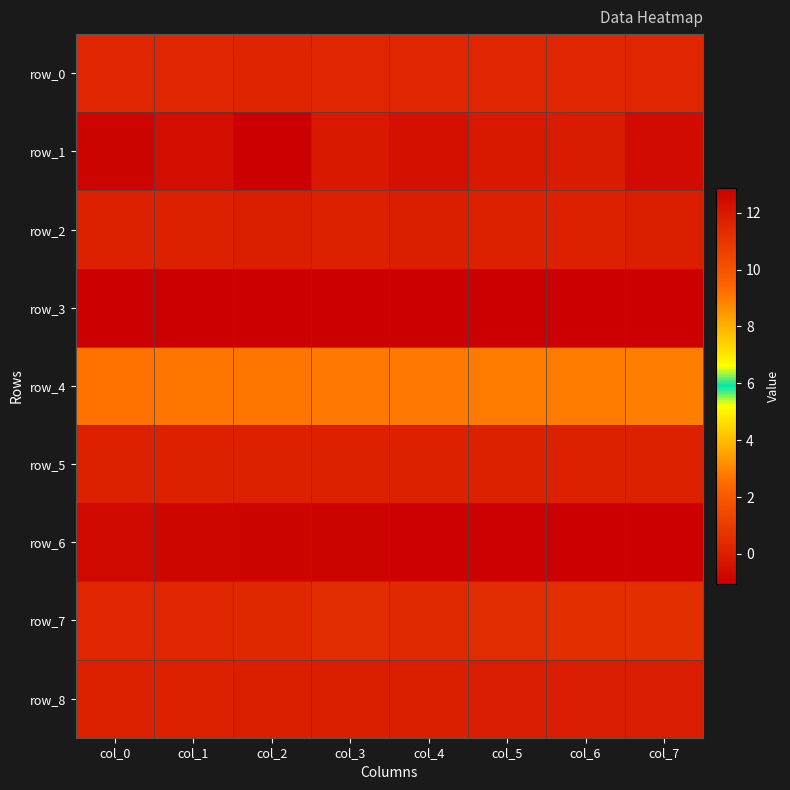

Reading right to left, what are all the values shown in this chart?

row_0: col_7=0.3	col_6=0.3	col_5=0.3	col_4=0.3	col_3=0.3	col_2=0.2	col_1=0.3	col_0=0.3
row_1: col_7=-0.6	col_6=-0.1	col_5=-0.1	col_4=-0.4	col_3=-0.2	col_2=-1.1	col_1=-0.6	col_0=-0.9
row_2: col_7=0.0	col_6=0.0	col_5=0.0	col_4=0.0	col_3=0.0	col_2=0.0	col_1=0.0	col_0=0.0
row_3: col_7=-1.0	col_6=-1.0	col_5=-1.0	col_4=-1.0	col_3=-1.0	col_2=-1.0	col_1=-1.0	col_0=-1.1
row_4: col_7=2.9	col_6=2.8	col_5=2.8	col_4=2.8	col_3=2.8	col_2=2.7	col_1=2.7	col_0=2.7
row_5: col_7=0.0	col_6=0.0	col_5=0.0	col_4=0.0	col_3=0.0	col_2=0.0	col_1=0.0	col_0=0.0
row_6: col_7=12.9	col_6=12.8	col_5=12.8	col_4=12.8	col_3=12.8	col_2=12.7	col_1=12.6	col_0=12.5
row_7: col_7=0.5	col_6=0.5	col_5=0.5	col_4=0.4	col_3=0.4	col_2=0.3	col_1=0.3	col_0=0.3
row_8: col_7=-0.0	col_6=-0.1	col_5=-0.0	col_4=-0.0	col_3=-0.0	col_2=0.0	col_1=0.0	col_0=0.0